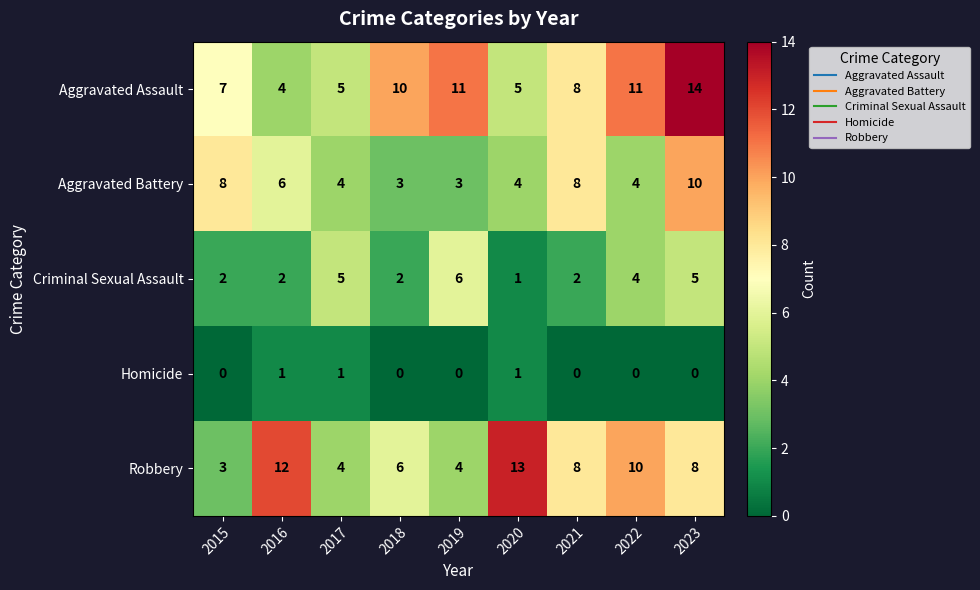

Count the Robbery values in the range 4 to 10.

6